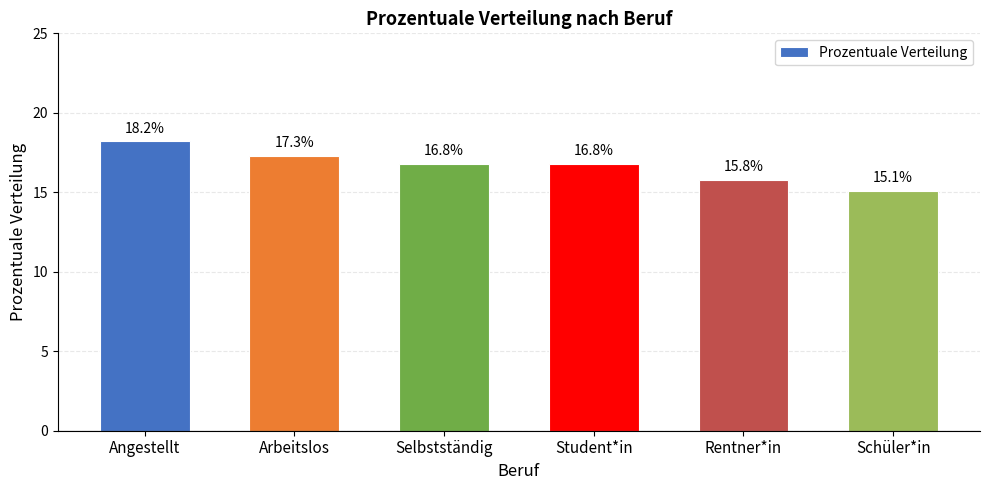

What is the greatest value displayed?

18.2